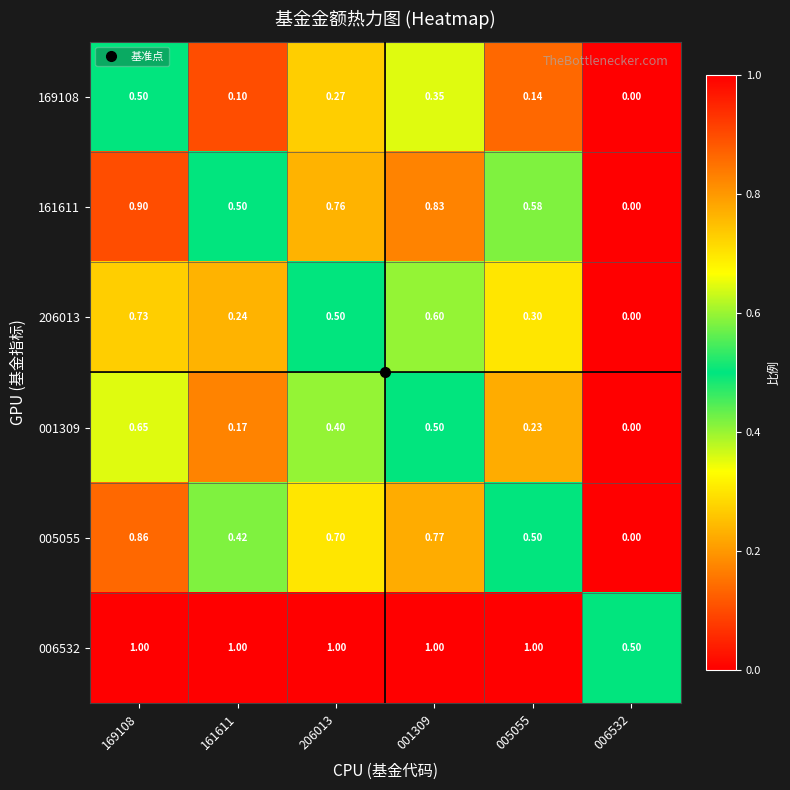

Which series has the largest range (max minus min)?

161611